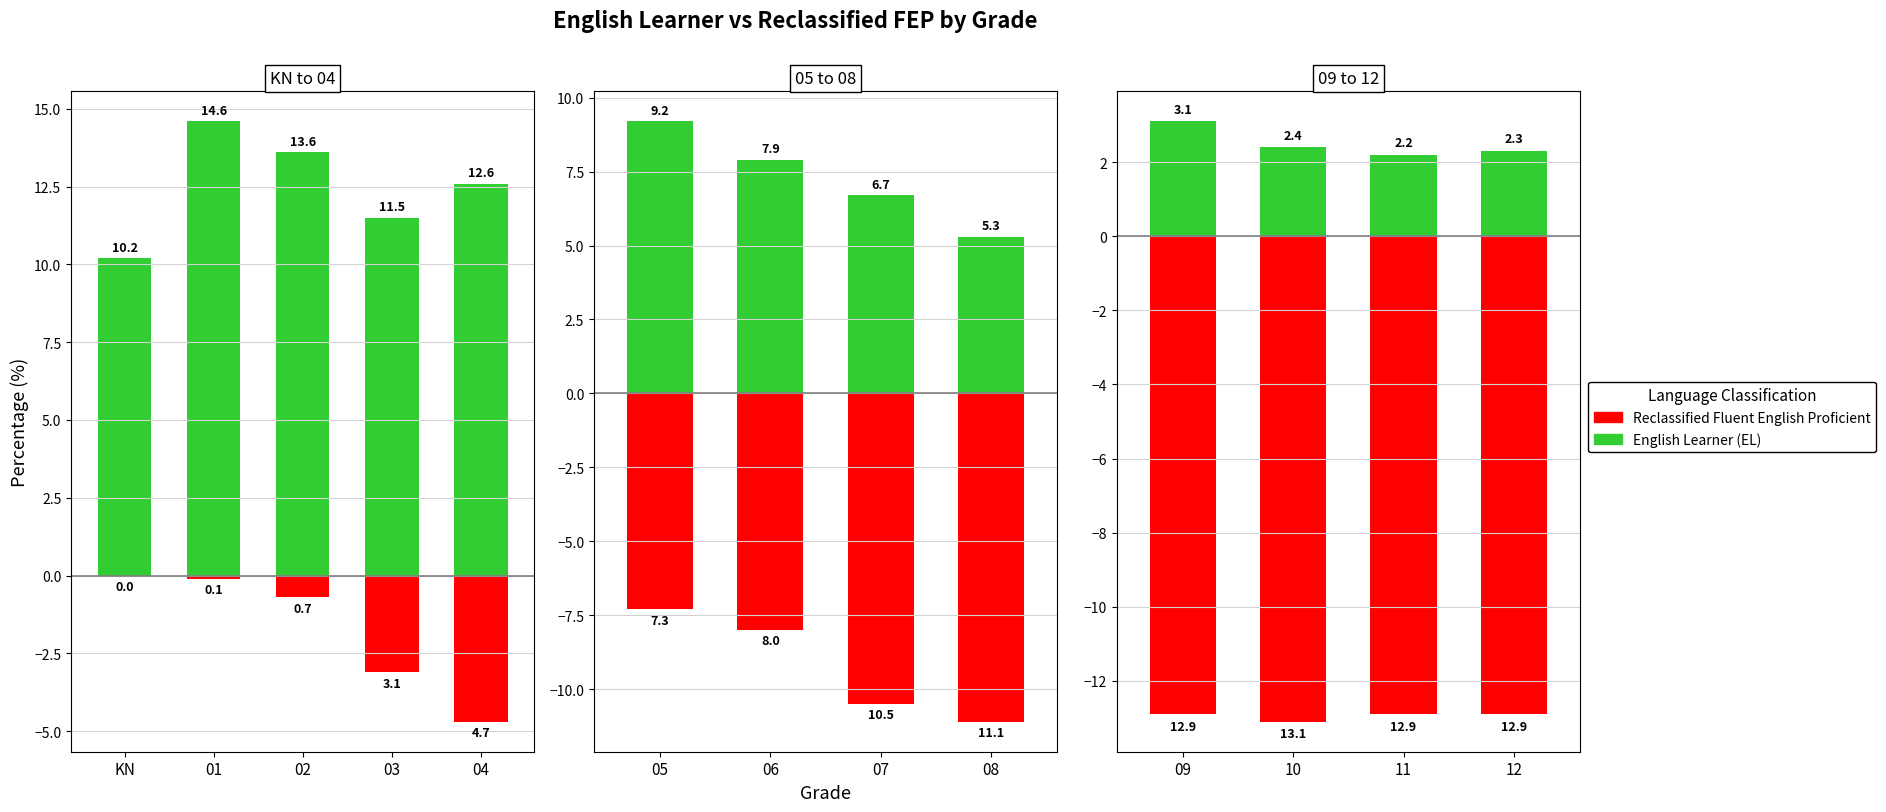

How many bars are there in each group?

2